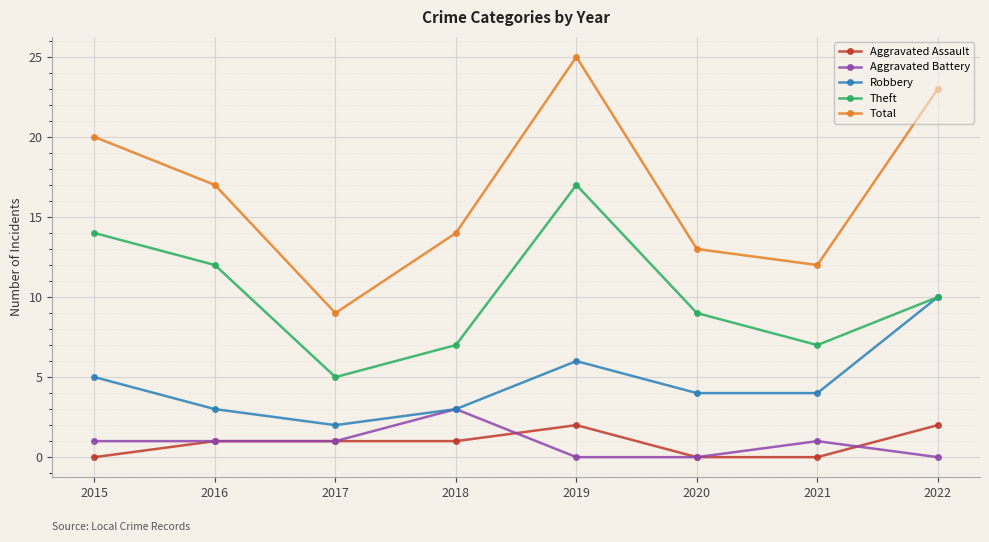

What are all the series names shown in the legend?

Aggravated Assault, Aggravated Battery, Robbery, Theft, Total